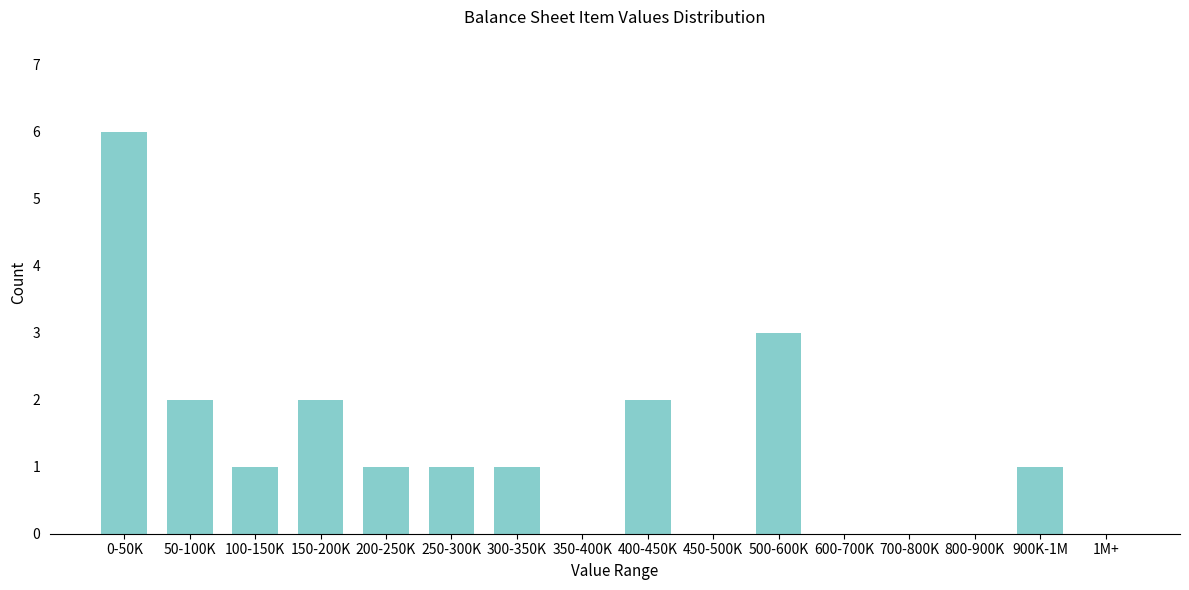

Reading left to right, what are all the values shown in this chart?

0-50K=6	50-100K=2	100-150K=1	150-200K=2	200-250K=1	250-300K=1	300-350K=1	350-400K=0	400-450K=2	450-500K=0	500-600K=3	600-700K=0	700-800K=0	800-900K=0	900K-1M=1	1M+=0